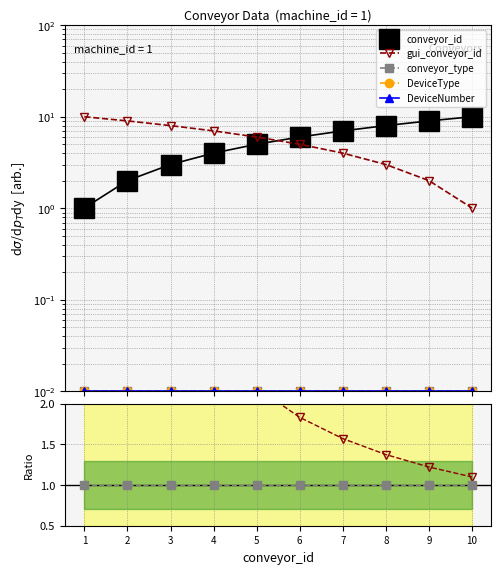

Which category has the highest value in the DeviceNumber series?

1